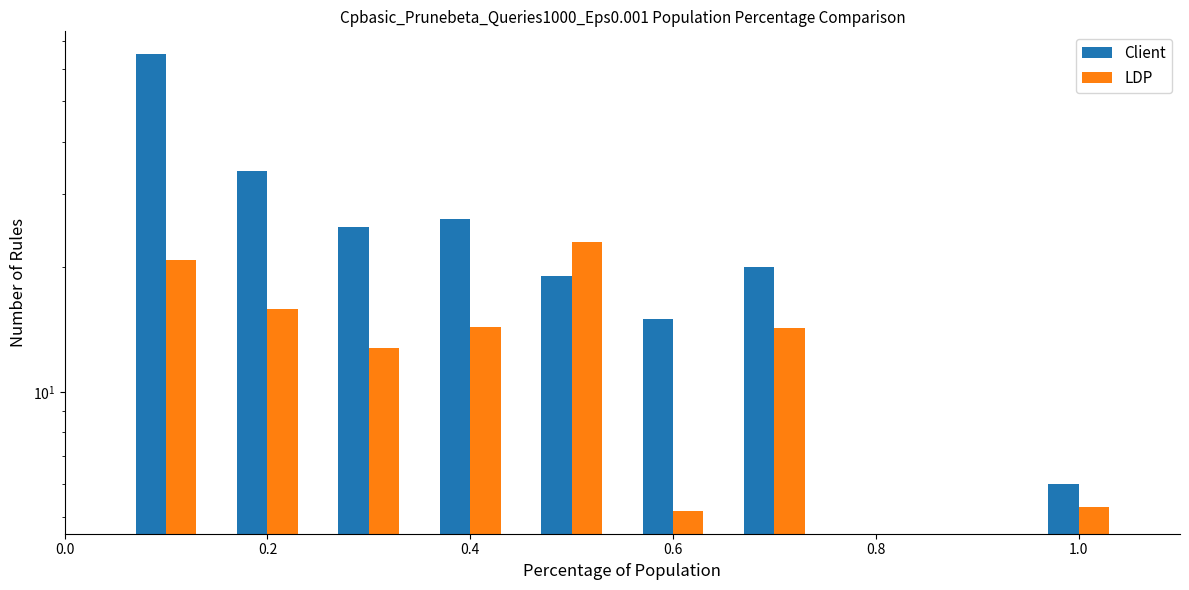

How many values in the LDP series exceed 14?

5